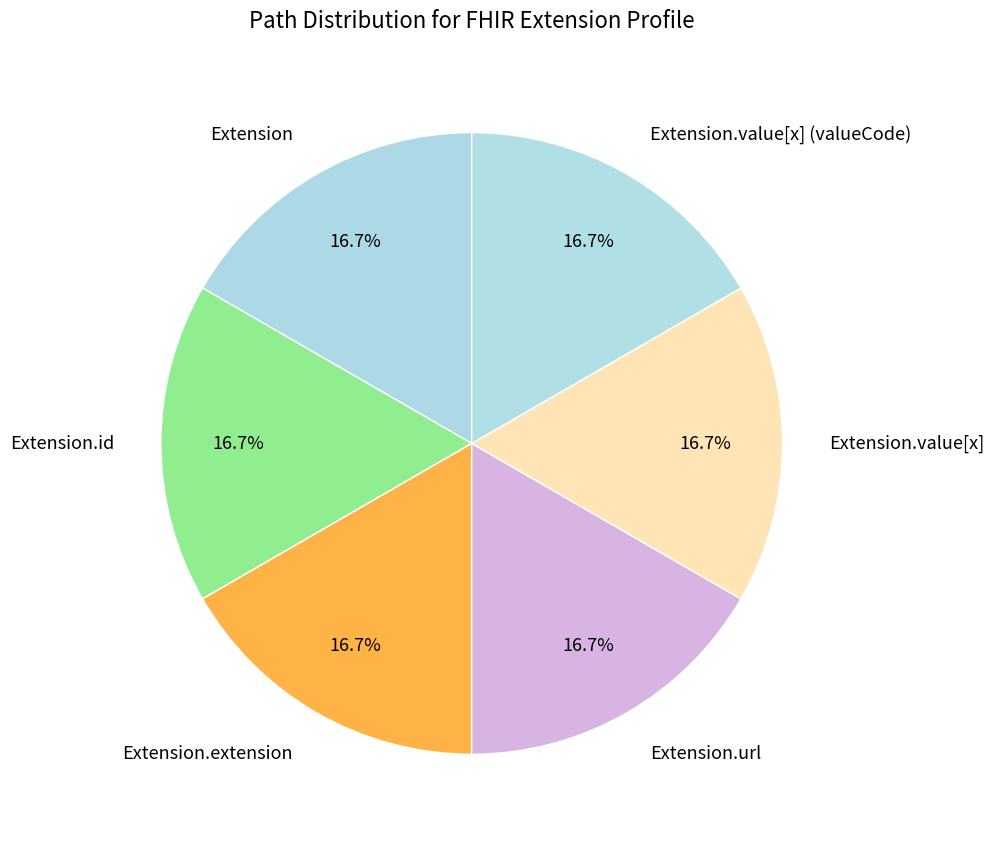

Count the number of slices in the pie.

6